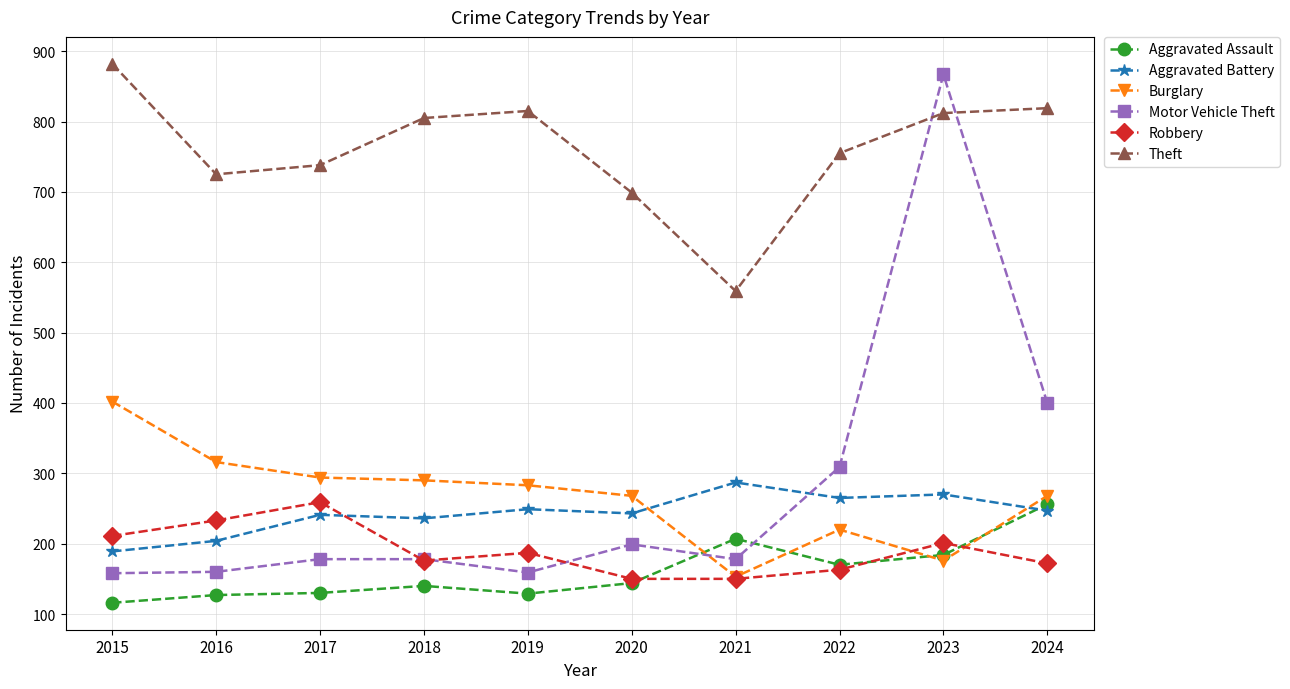

True or false: Robbery and Theft cross at least once.

False